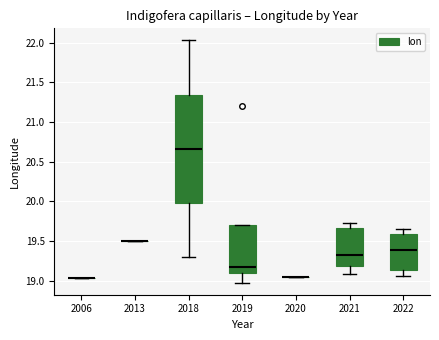

Reading left to right, read every box against the y-axis: the position of its median line, the range the box covers, and the ends of its whiskers. The values are not printed on the chart, so give them approximately, as read against the axis.

2006: box collapsed to a line at 19.05, whiskers 19.05 to 19.05
2013: box collapsed to a line at 19.50, whiskers 19.50 to 19.50
2018: median 20.65, box 20.00 to 21.35, whiskers 19.30 to 22.05
2019: median 19.15, box 19.10 to 19.70, whiskers 19.00 to 19.70
2020: box collapsed to a line at 19.05, whiskers 19.05 to 19.05
2021: median 19.35, box 19.20 to 19.65, whiskers 19.10 to 19.70
2022: median 19.40, box 19.15 to 19.60, whiskers 19.05 to 19.65